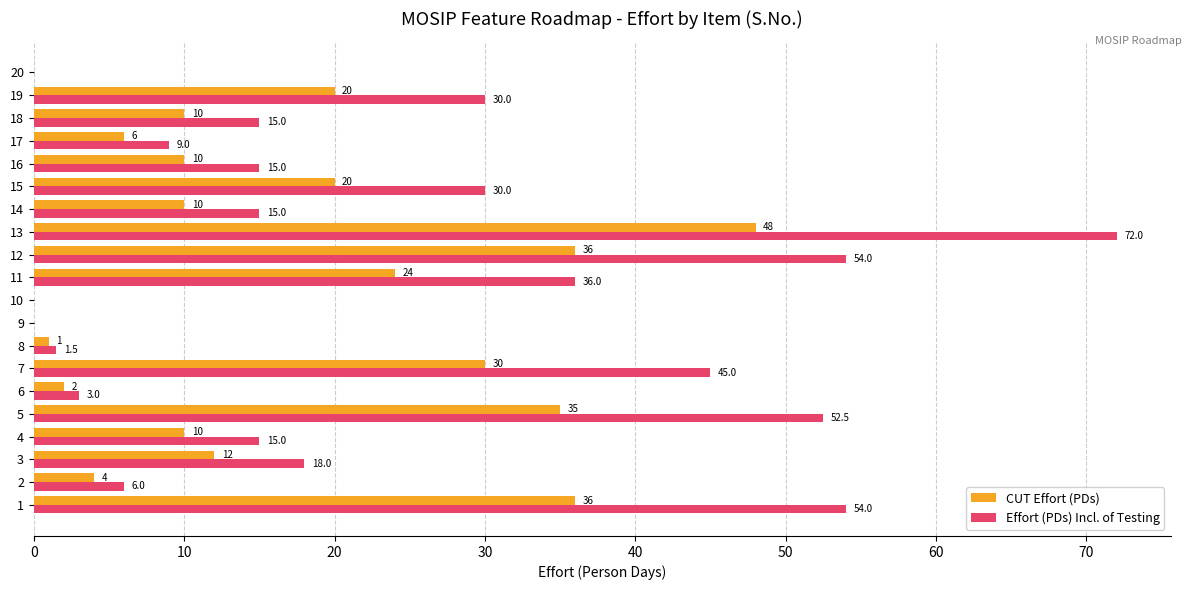

Which series has the largest total across all categories?

Effort (PDs) Incl. of Testing